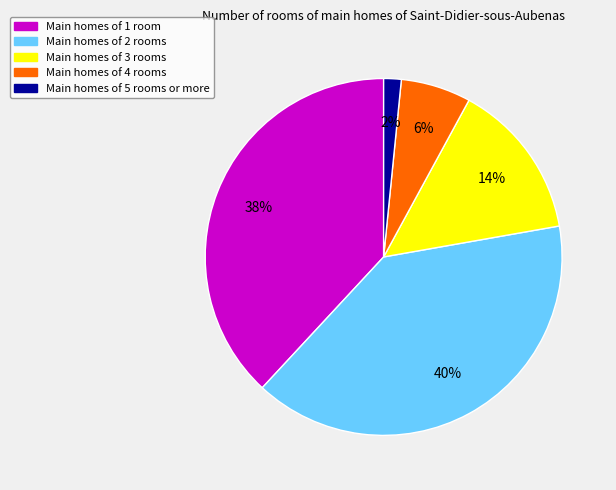

To the nearest percent, what is the average slice percentage?

20%